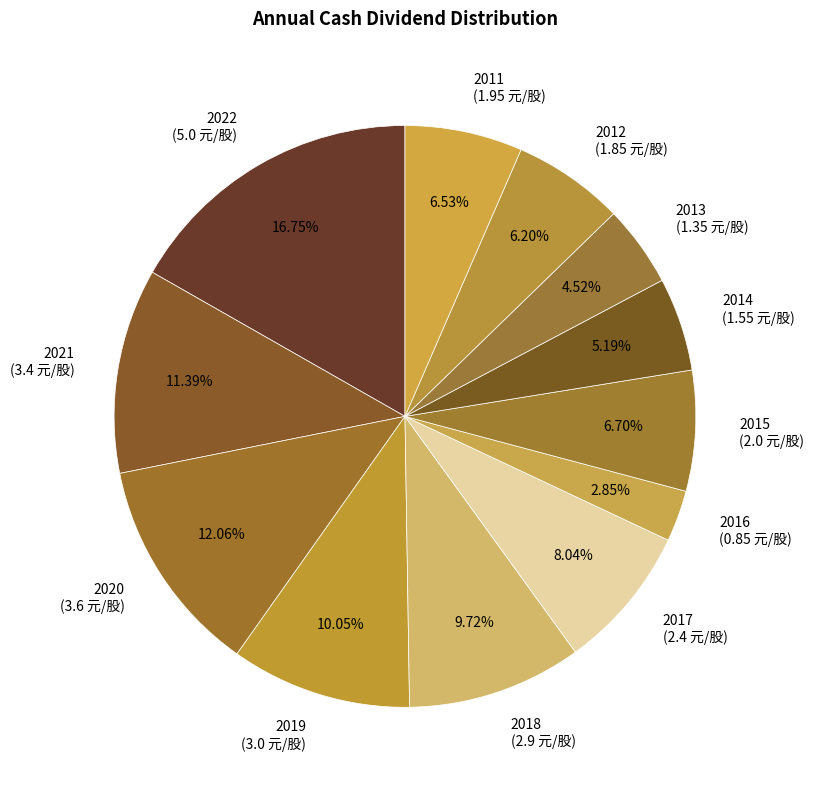

Which slice is the largest?

2022